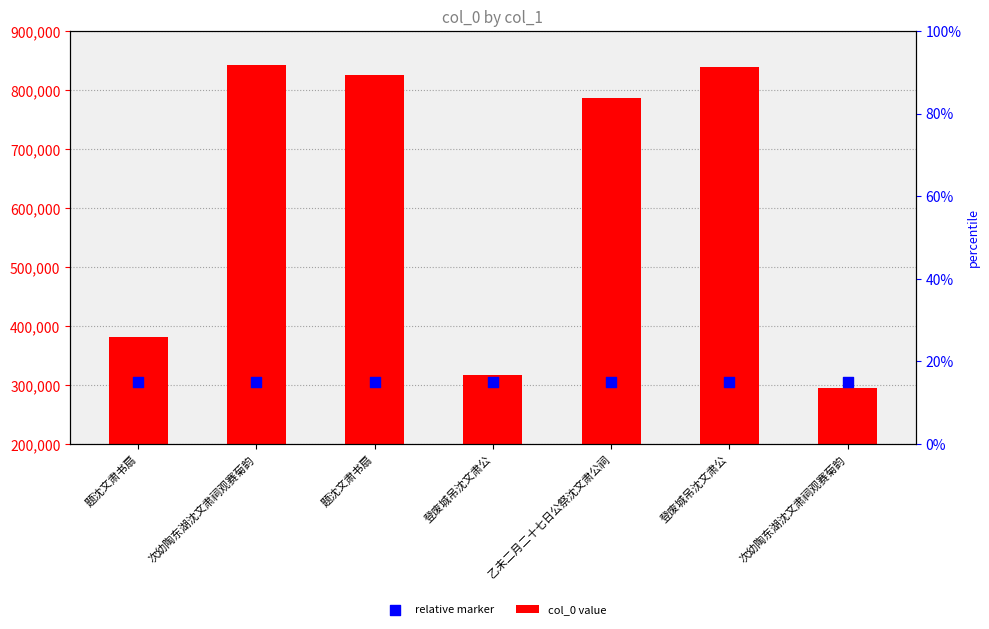

At how many categories does at least one series exceed 128754?

7